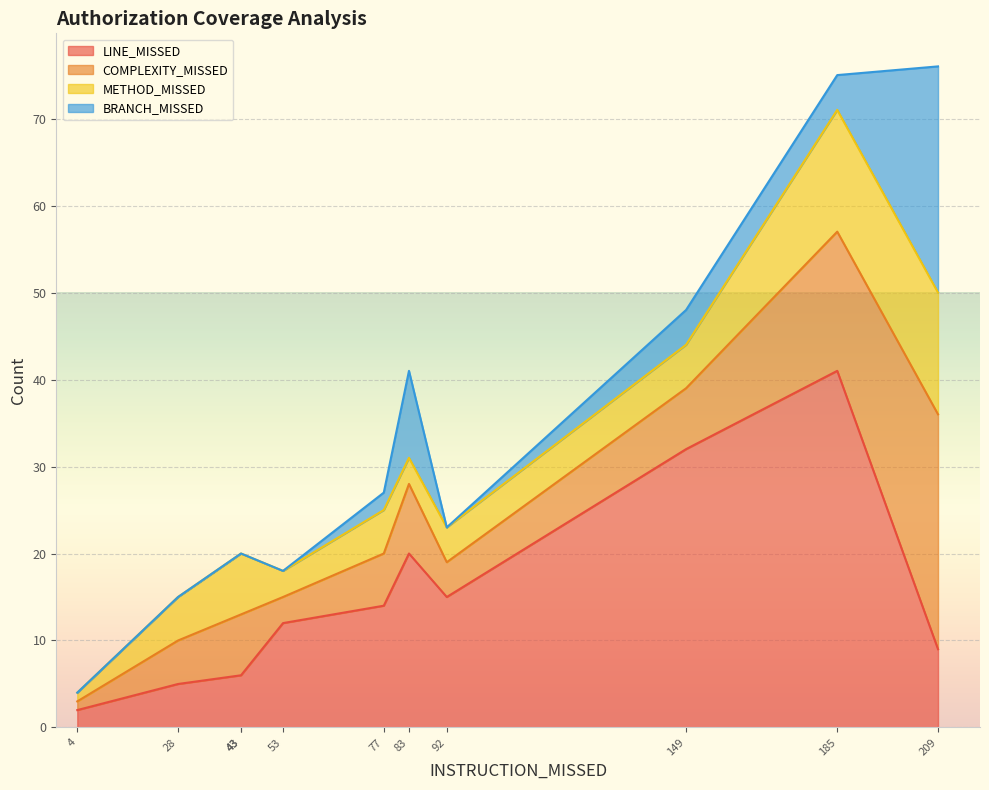

Which series has the largest total across all categories?

LINE_MISSED